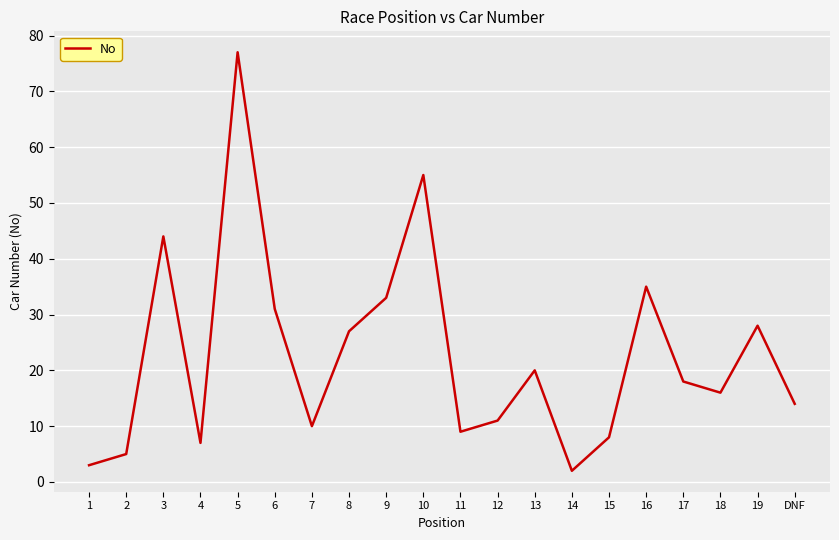

At which category does the chart reach its minimum across all series?

14